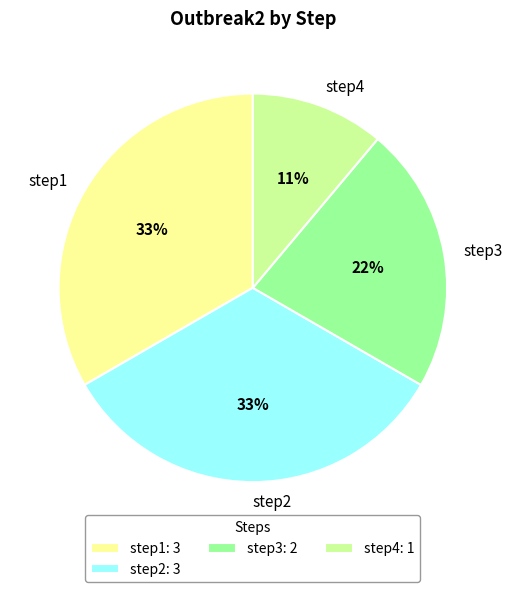

Does step1 account for over 50% of the chart?

No